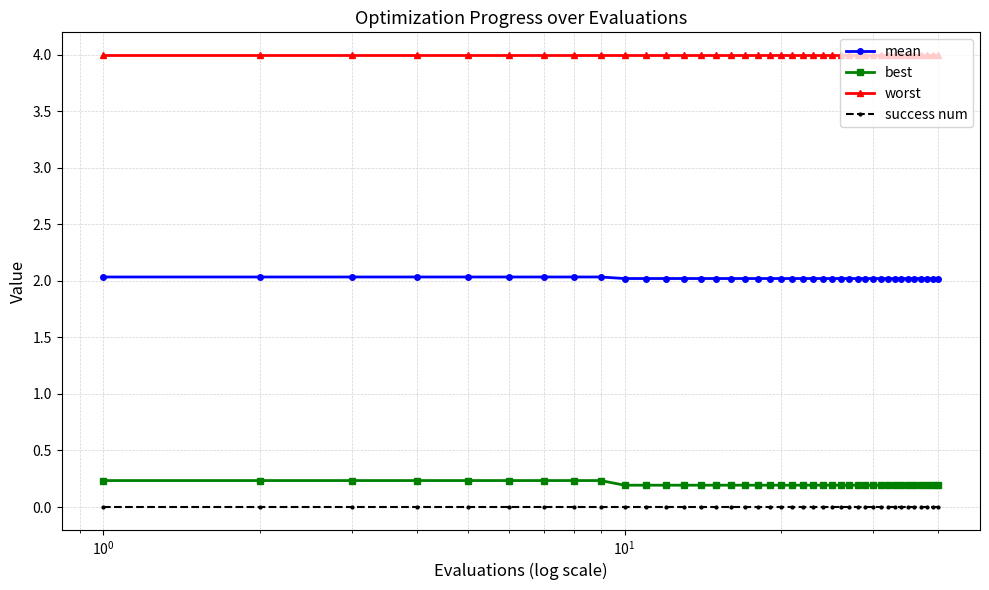

Which series has the widest spread of values?

best